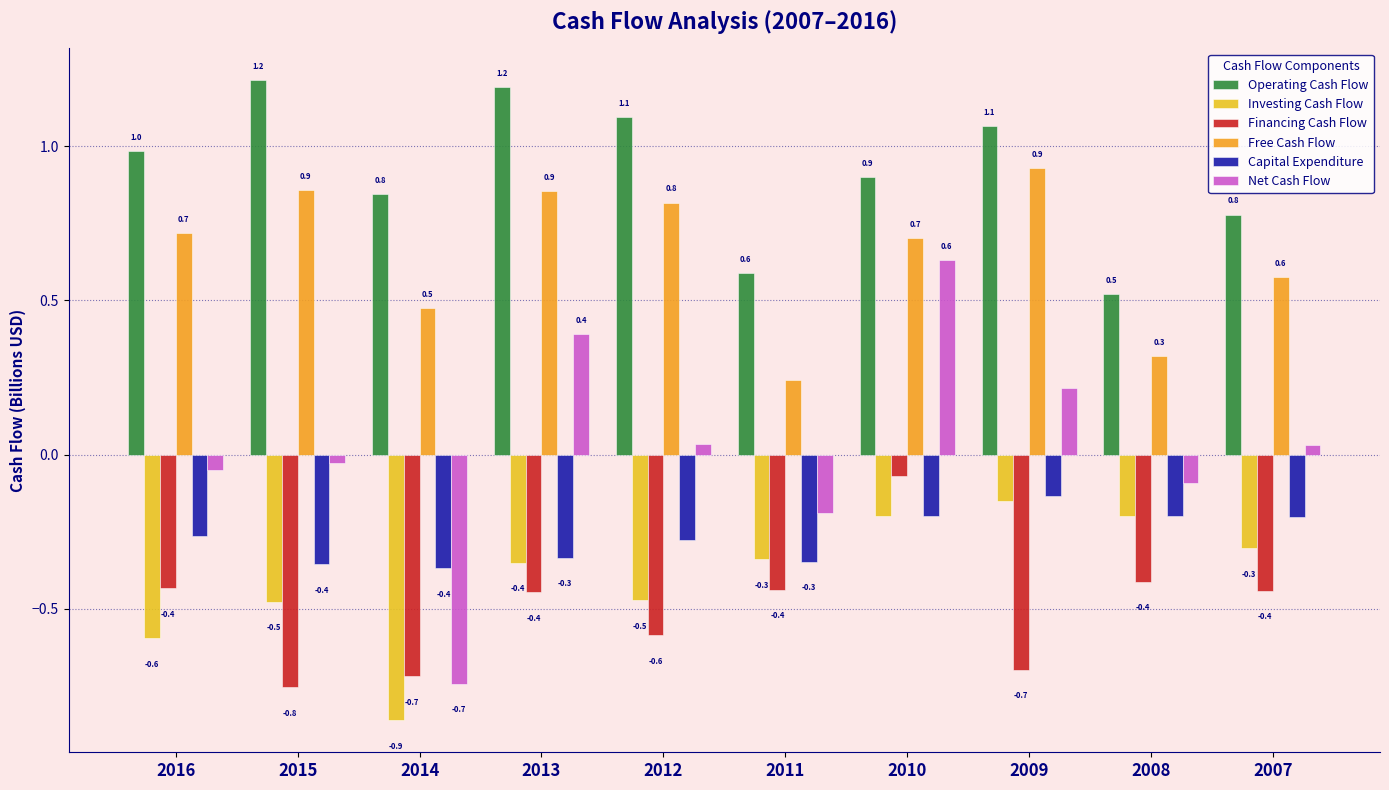

What is the lowest value of the Capital Expenditure series?

-0.4